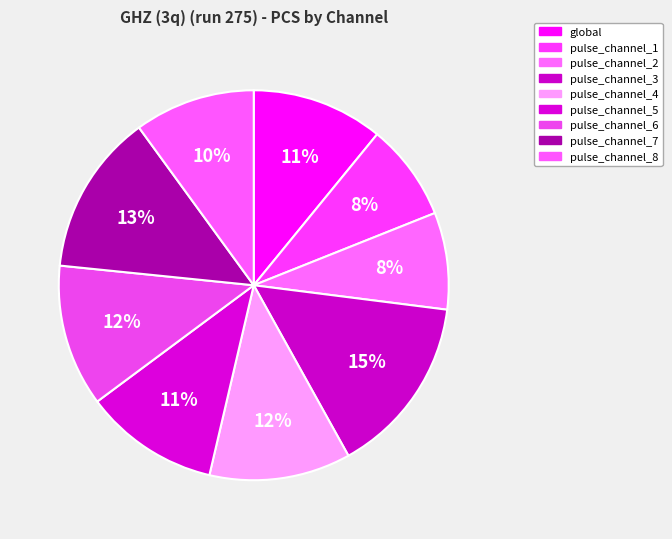

To the nearest percent, what percentage of the pie is pulse_channel_7?

13%